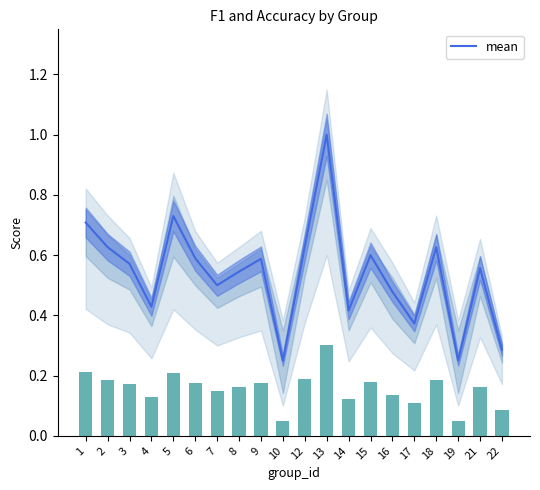

Is it true that the value at 14 is 0.4?

True